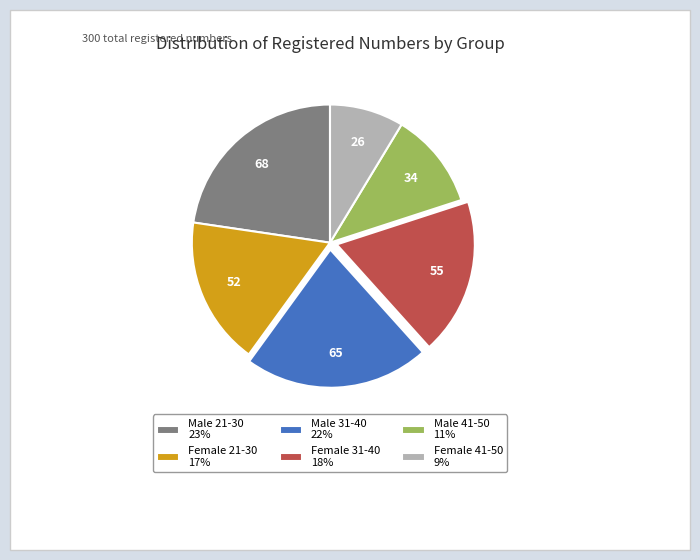

Count the number of slices in the pie.

6